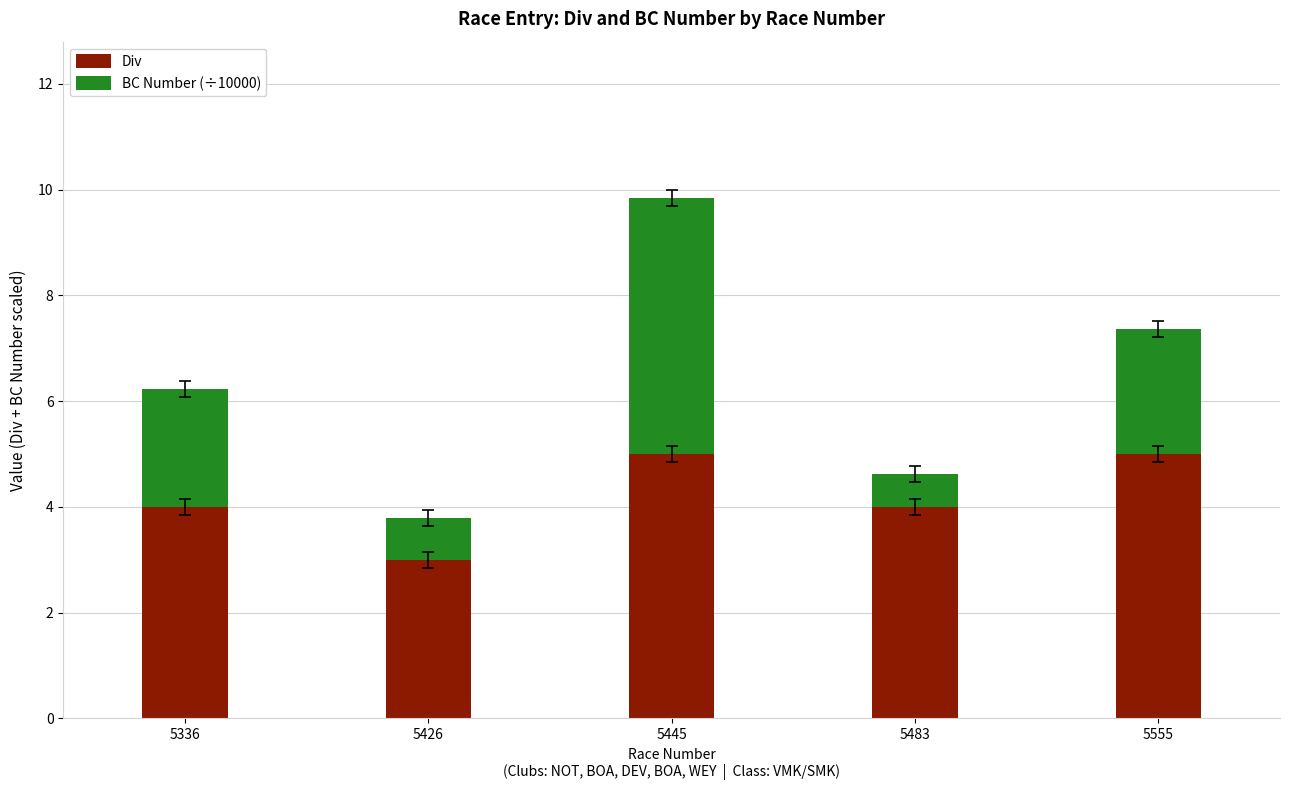

What is the minimum value for Div?

3.0